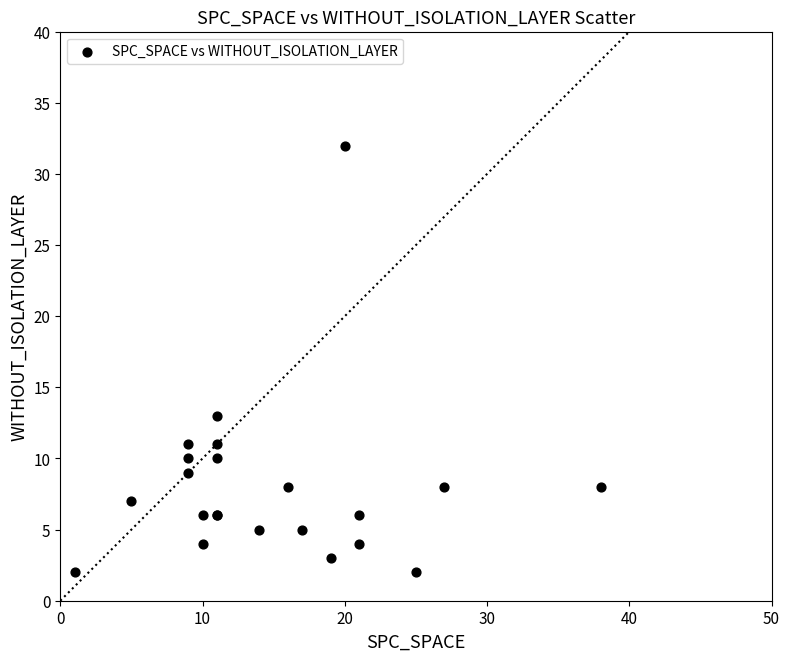

What Y value in the scatter plot is closest to 17?

13